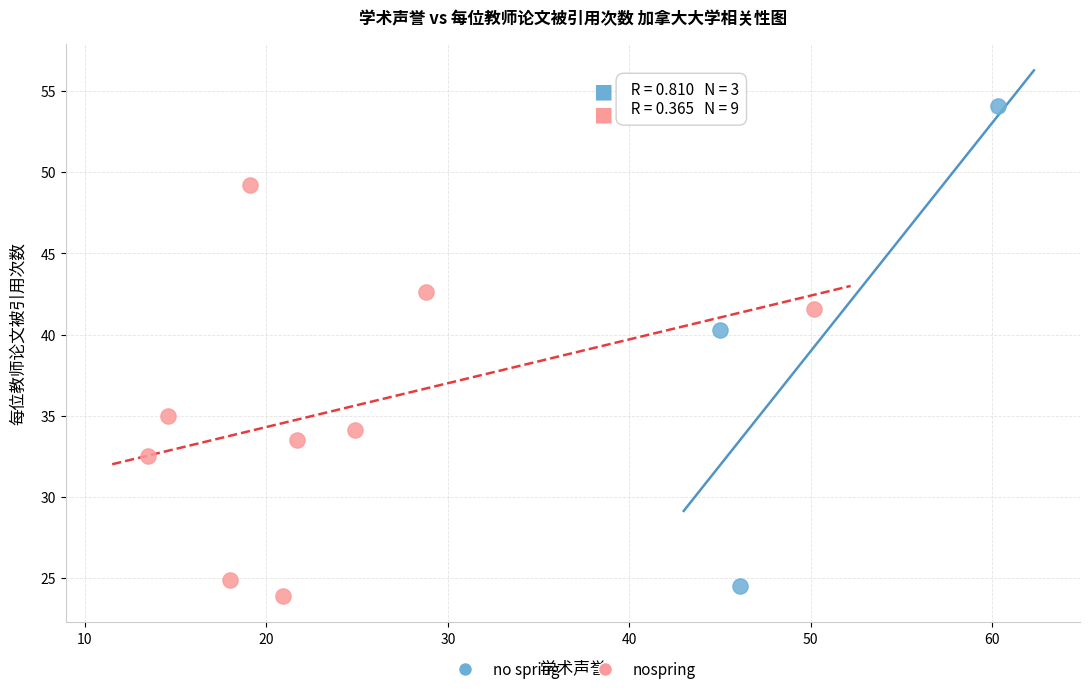

Which series reaches the maximum Y coordinate?

no spring